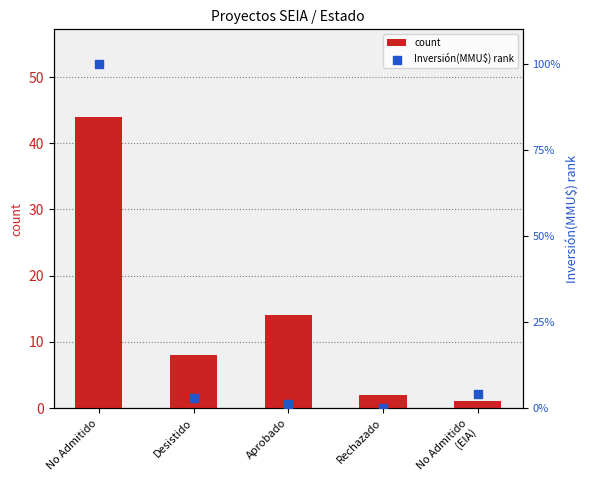

Which series contains the highest Y value?

Inversión(MMU$) rank